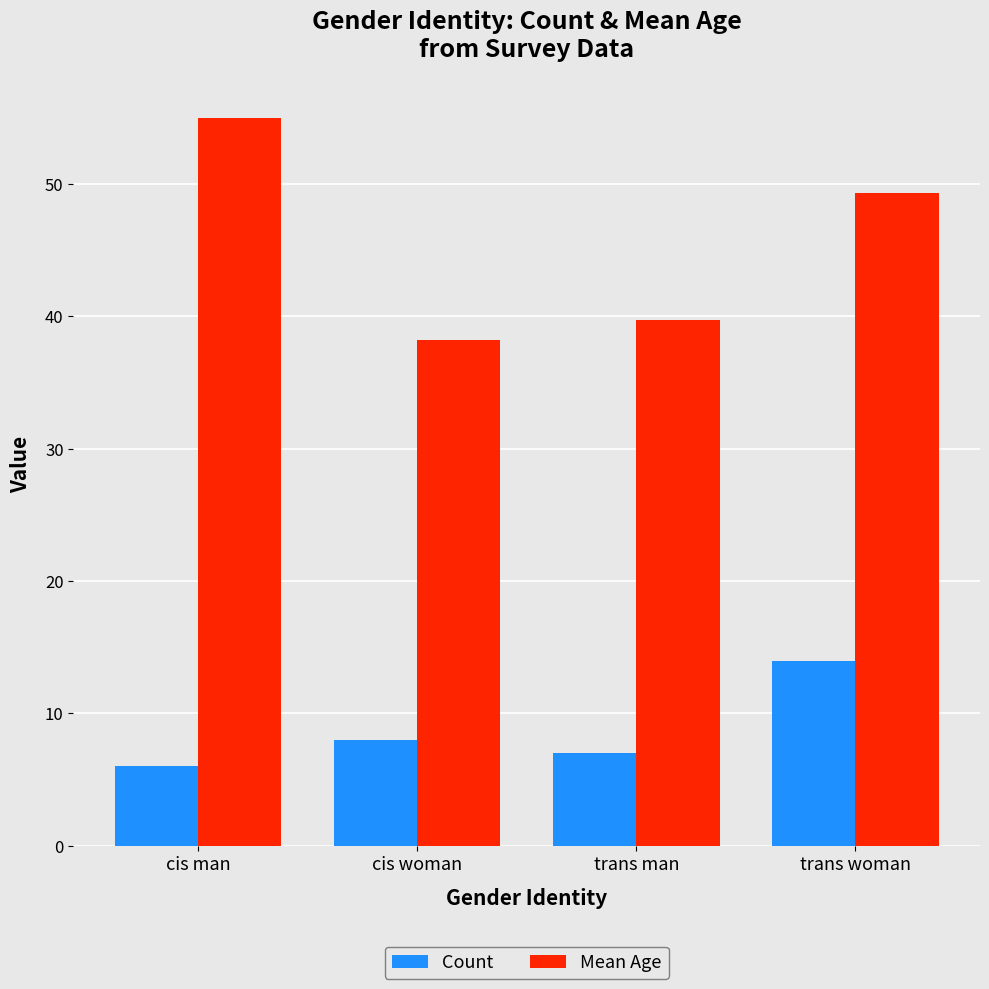

How many values in the Mean Age series are below 49?

2